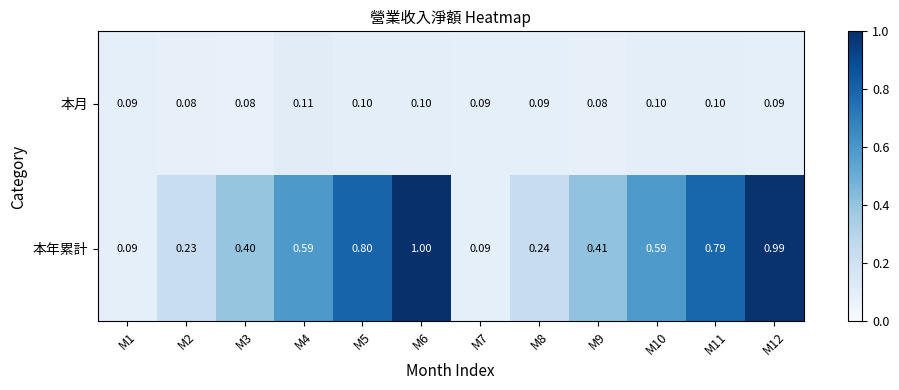

Which series has the largest total across all categories?

本年累計